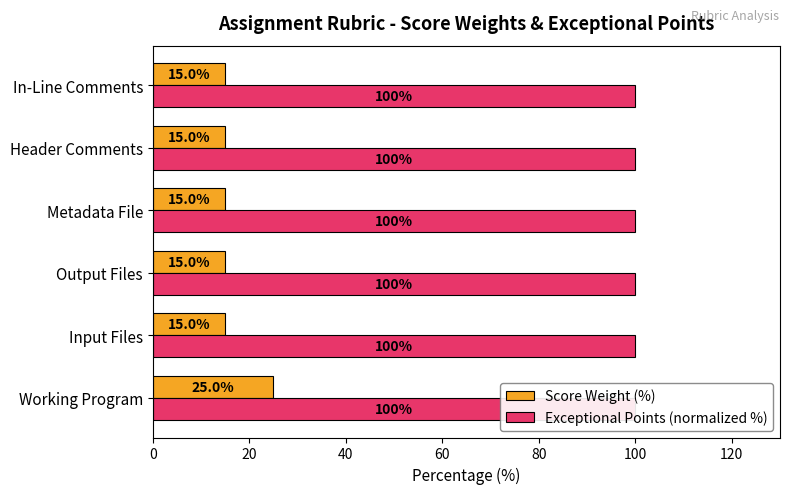

Which series has the largest total across all categories?

Score Weight (%)